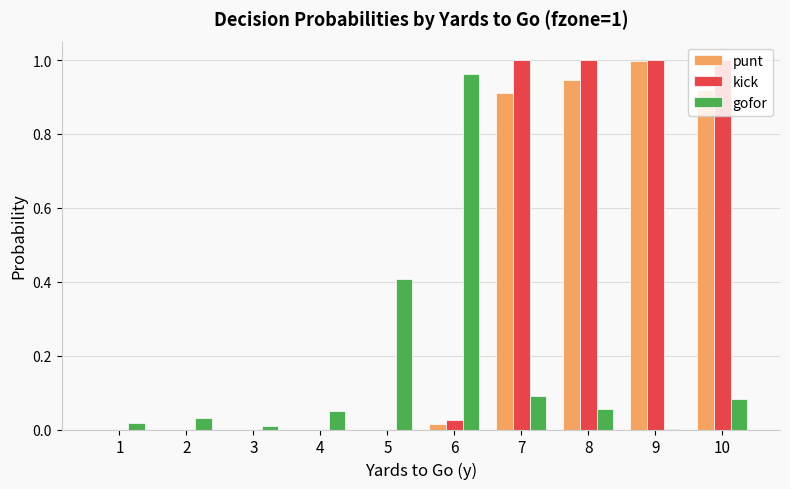

Between 3 and 7, which series saw the biggest shift?

kick